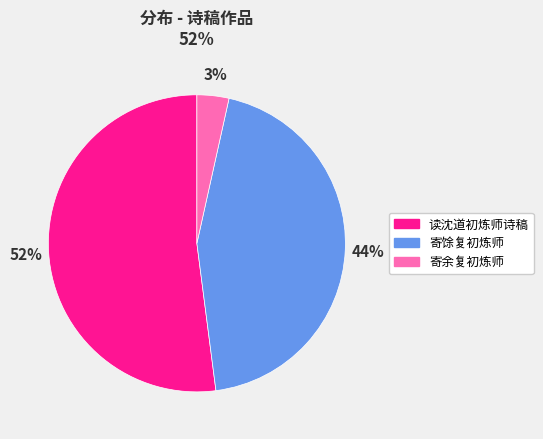

Which category has the smallest portion of the pie?

寄余复初炼师